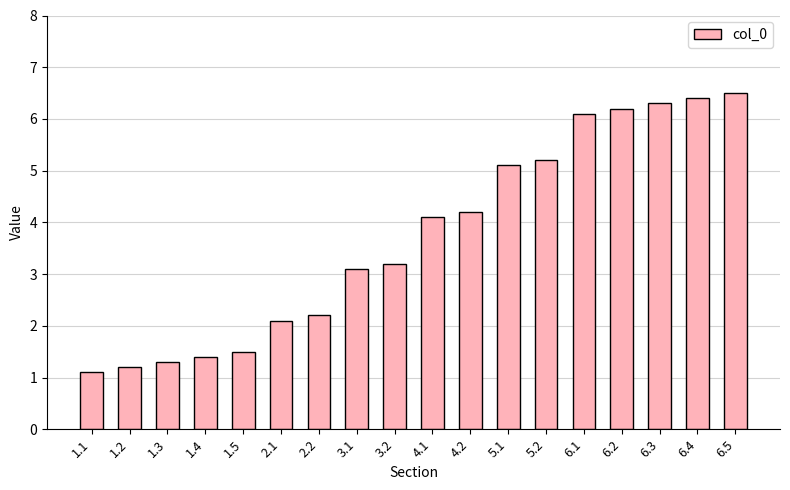

Reading right to left, extract all data points from this chart.

6.5=6.5	6.4=6.4	6.3=6.3	6.2=6.2	6.1=6.1	5.2=5.2	5.1=5.1	4.2=4.2	4.1=4.1	3.2=3.2	3.1=3.1	2.2=2.2	2.1=2.1	1.5=1.5	1.4=1.4	1.3=1.3	1.2=1.2	1.1=1.1